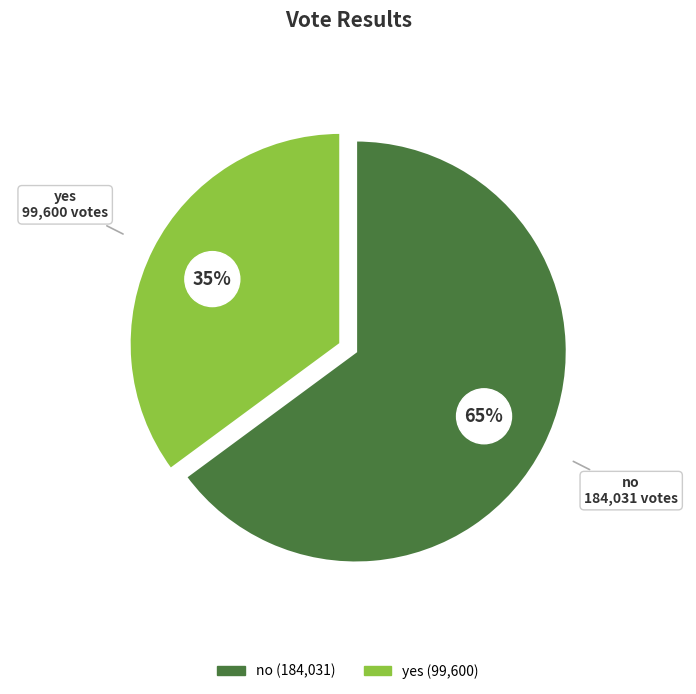

Which has a higher value, no or yes?

no